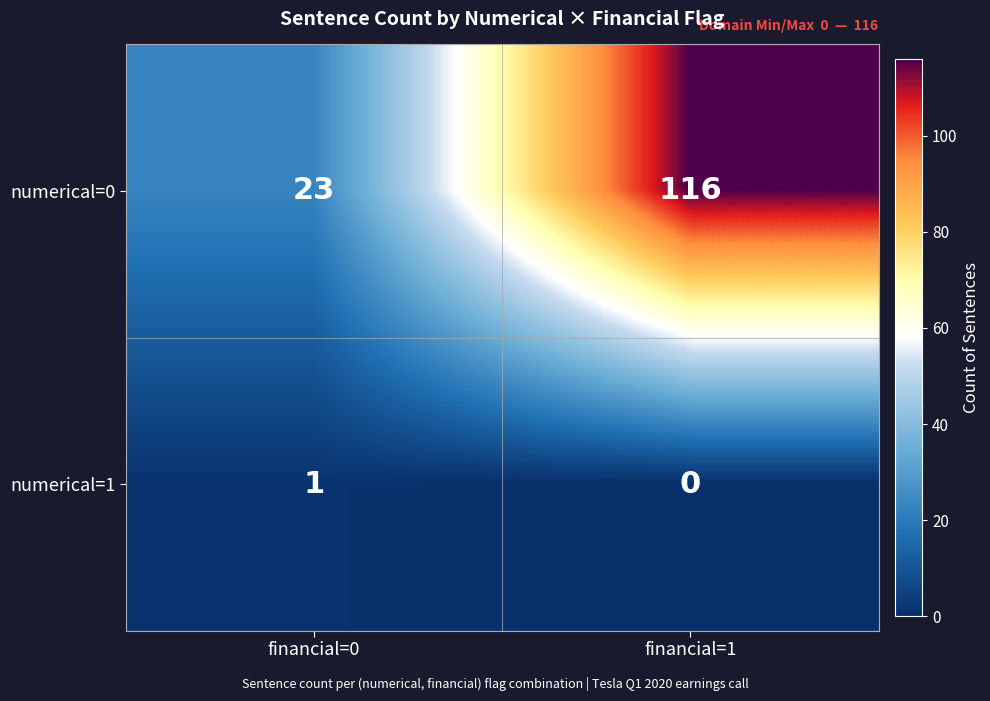

Read the numerical=0 value at financial=1, to the nearest 10.

120